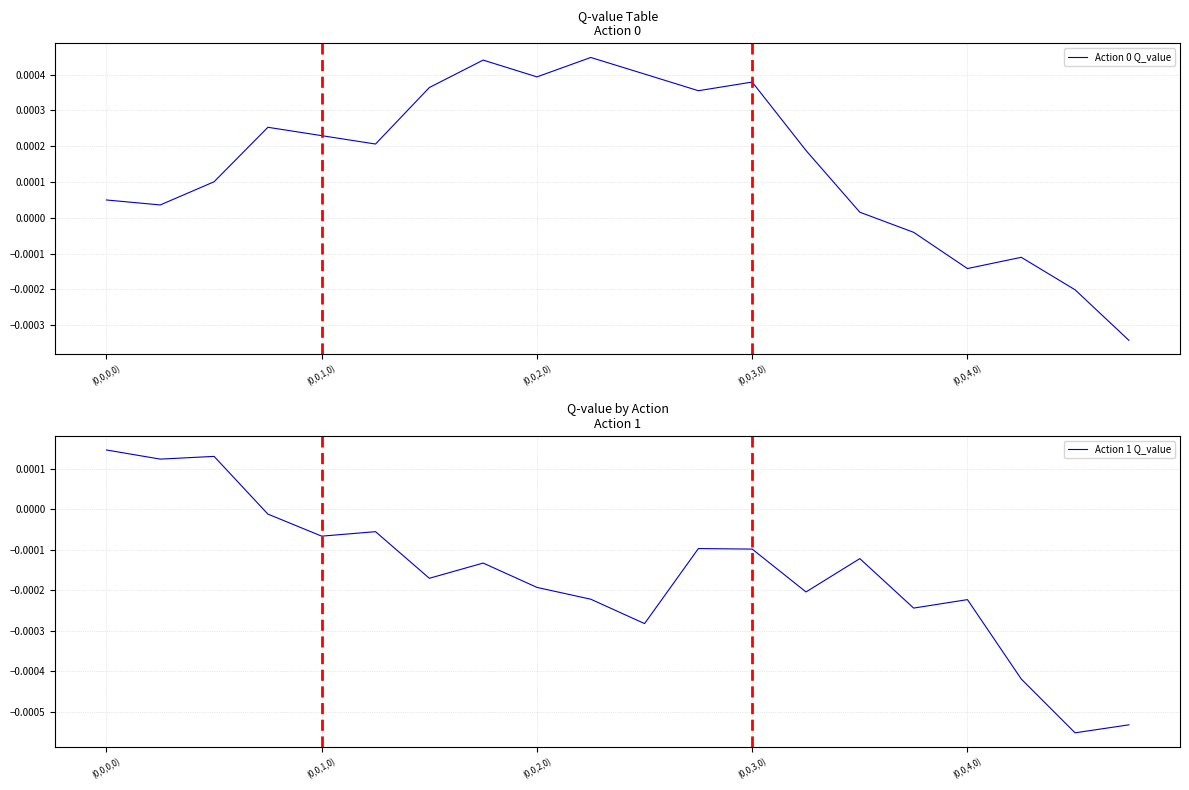

At which category does the chart reach its peak across all series?

9